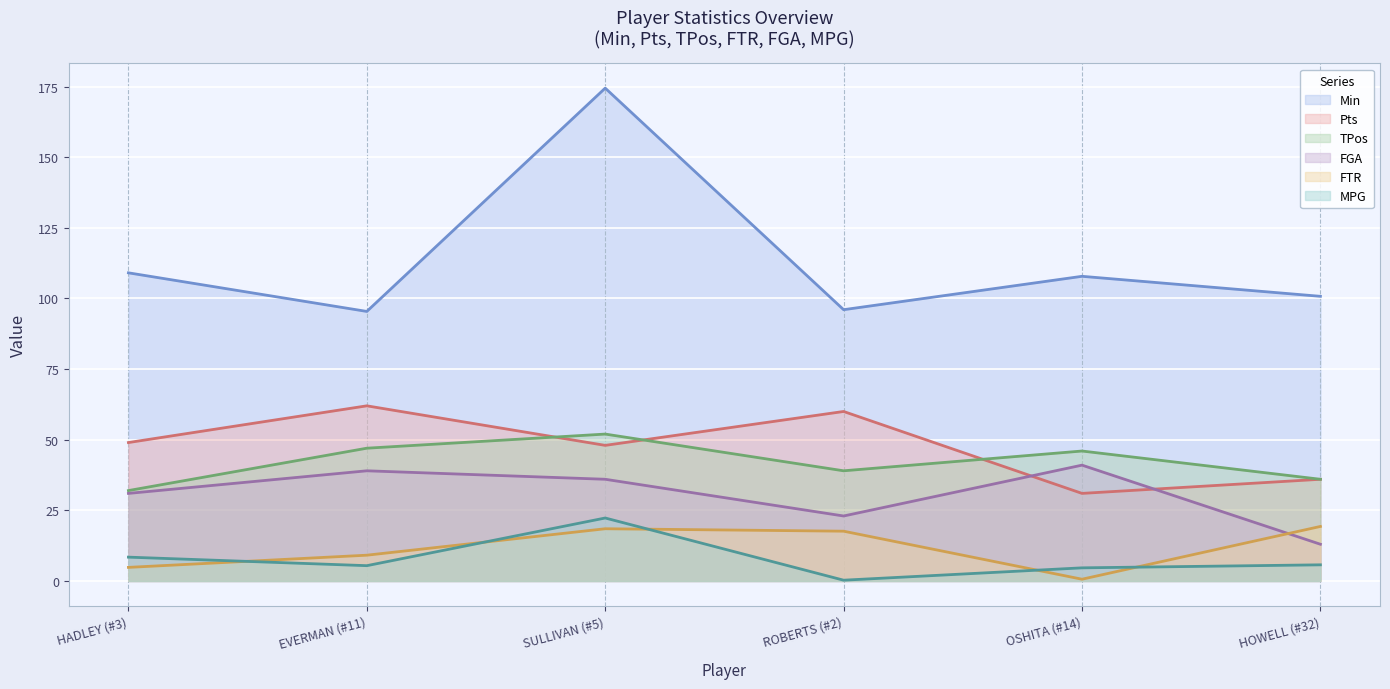

Rank the series by their maximum value, from lowest to highest.

FTR, MPG, FGA, TPos, Pts, Min